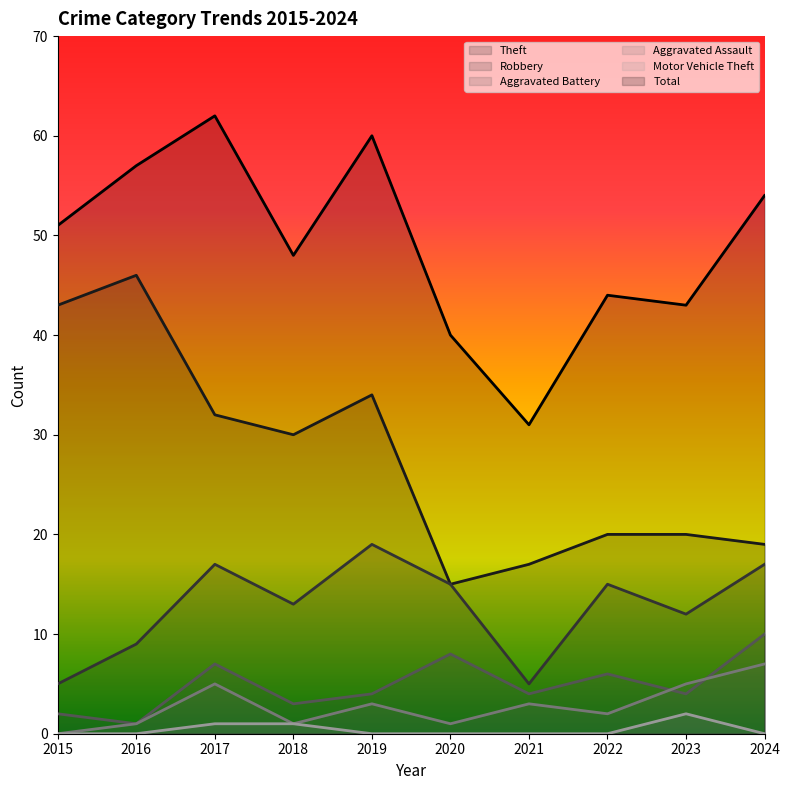

What is the highest value of the Theft series?

46